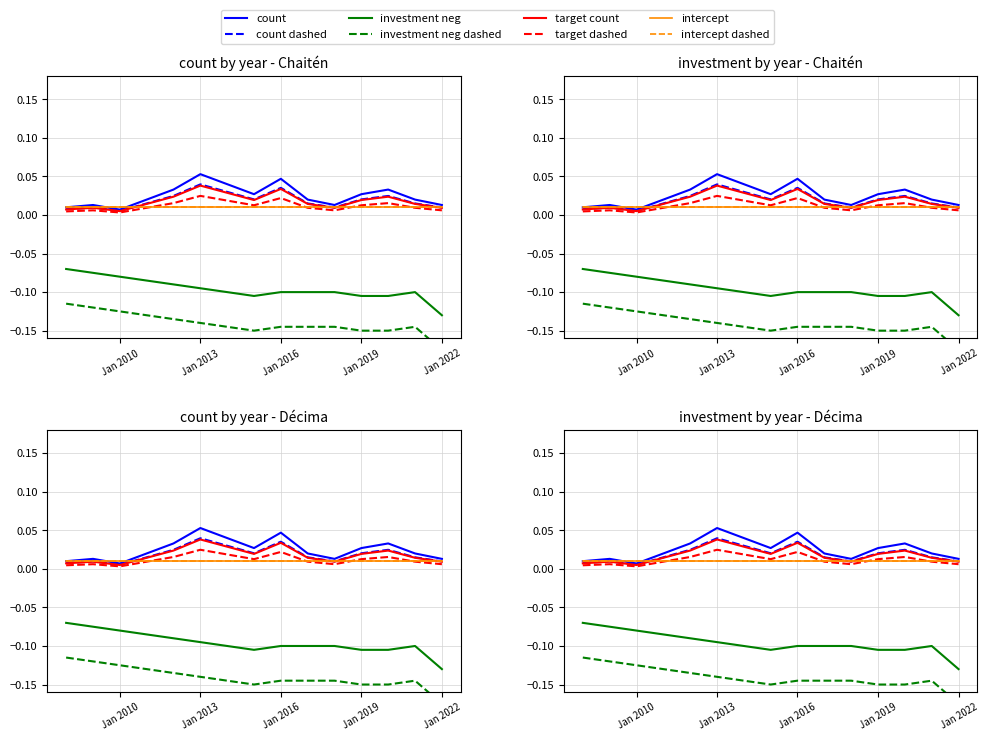

Count the values in the range 0 to 1.

15